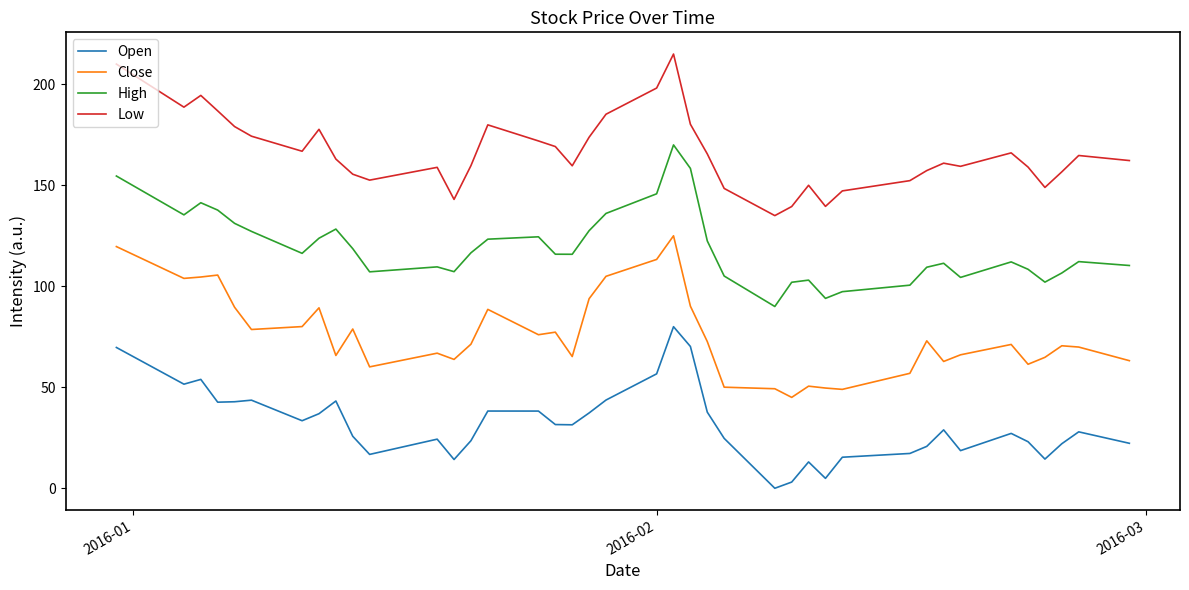

True or false: Close and Open cross at least once.

False